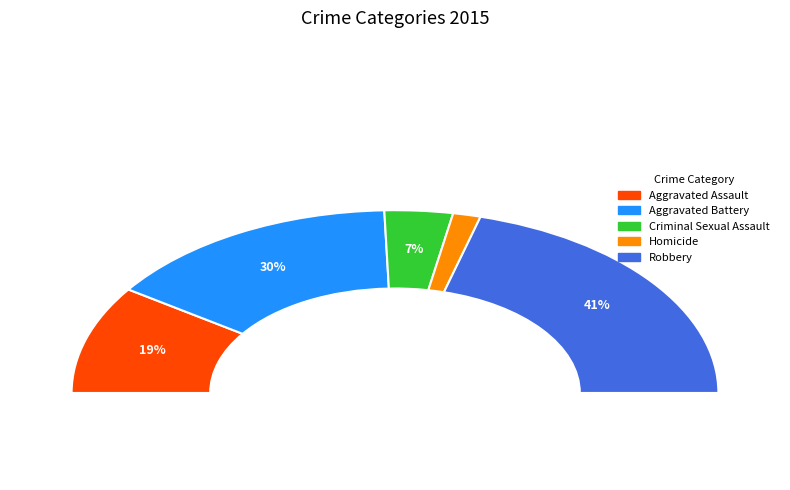

Is Homicide the majority of the pie?

No